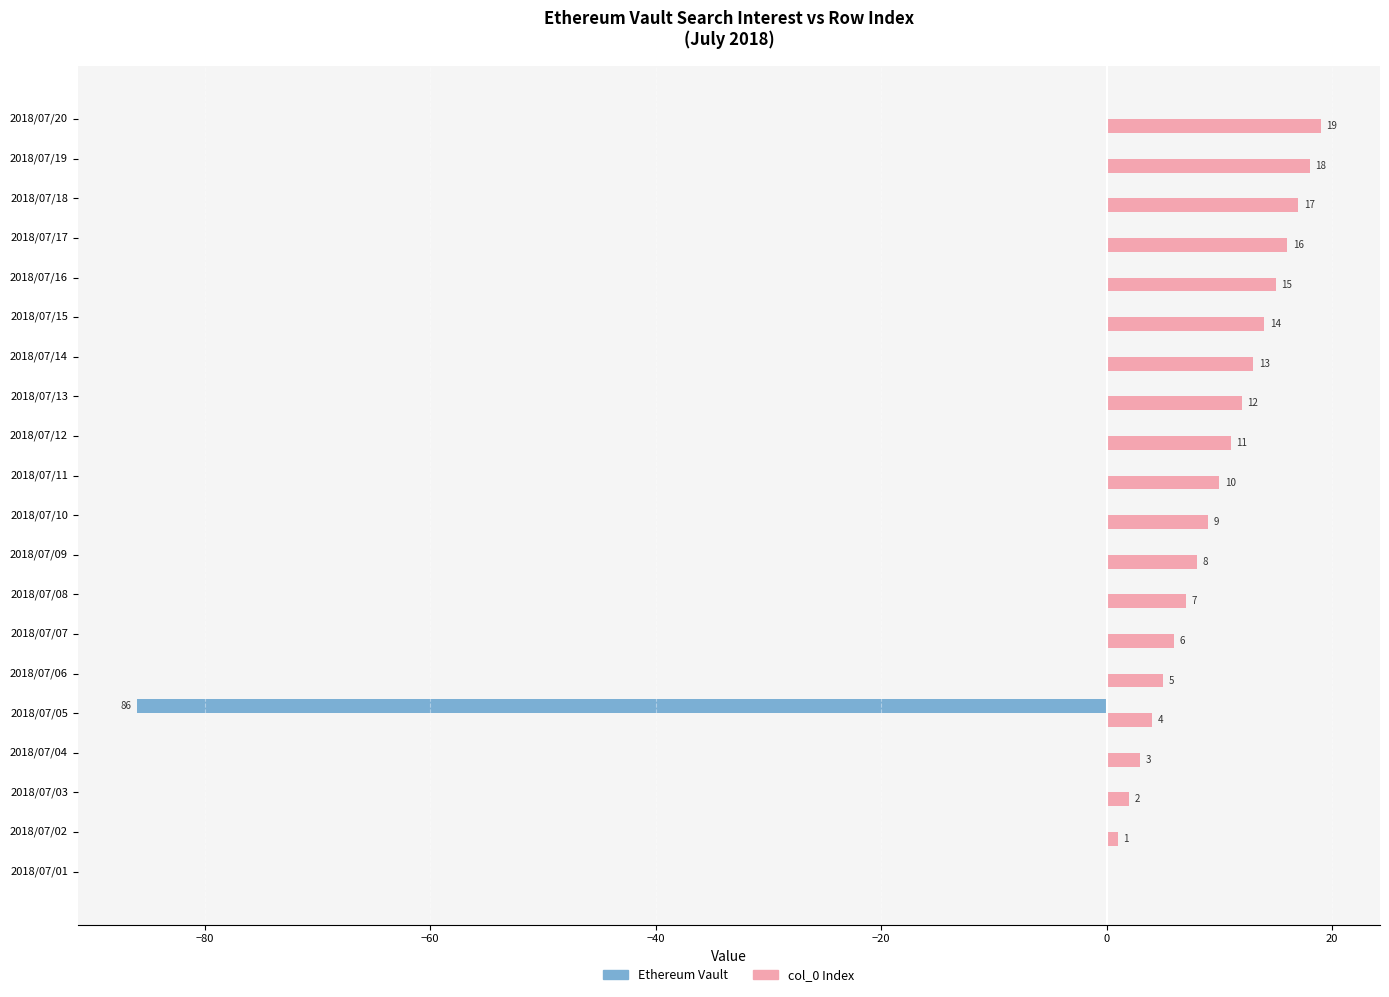

Where is col_0 Index nearest to the value 9?

2018/07/10